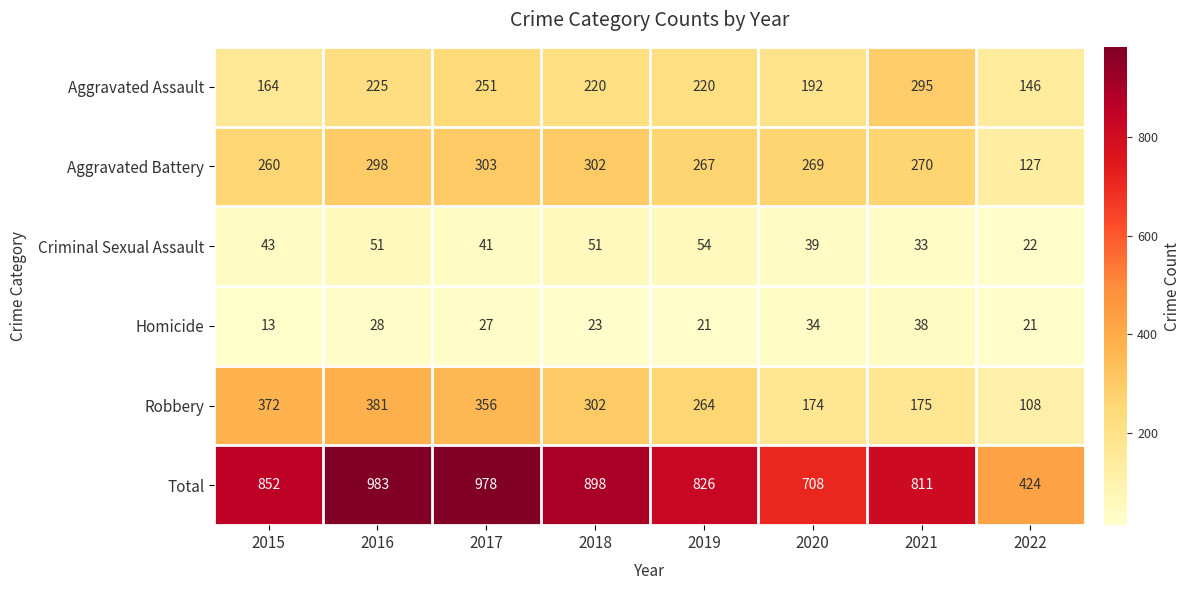

The value of Homicide at 2021 is 38. True or false?

True